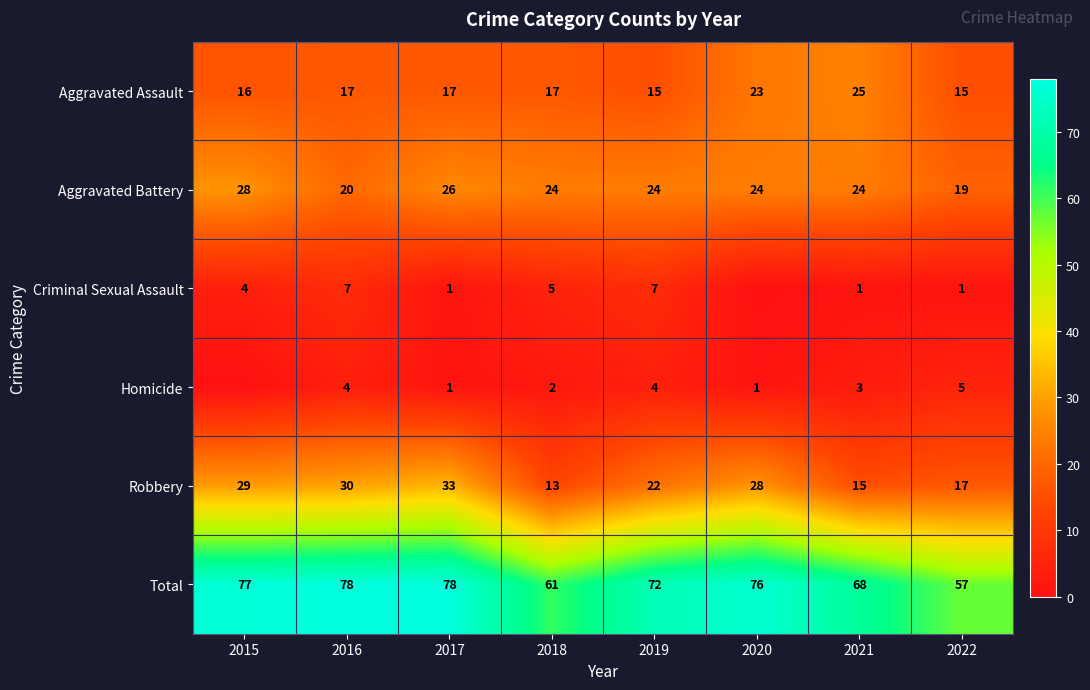

Which series changed the most between 2019 and 2022?

Total